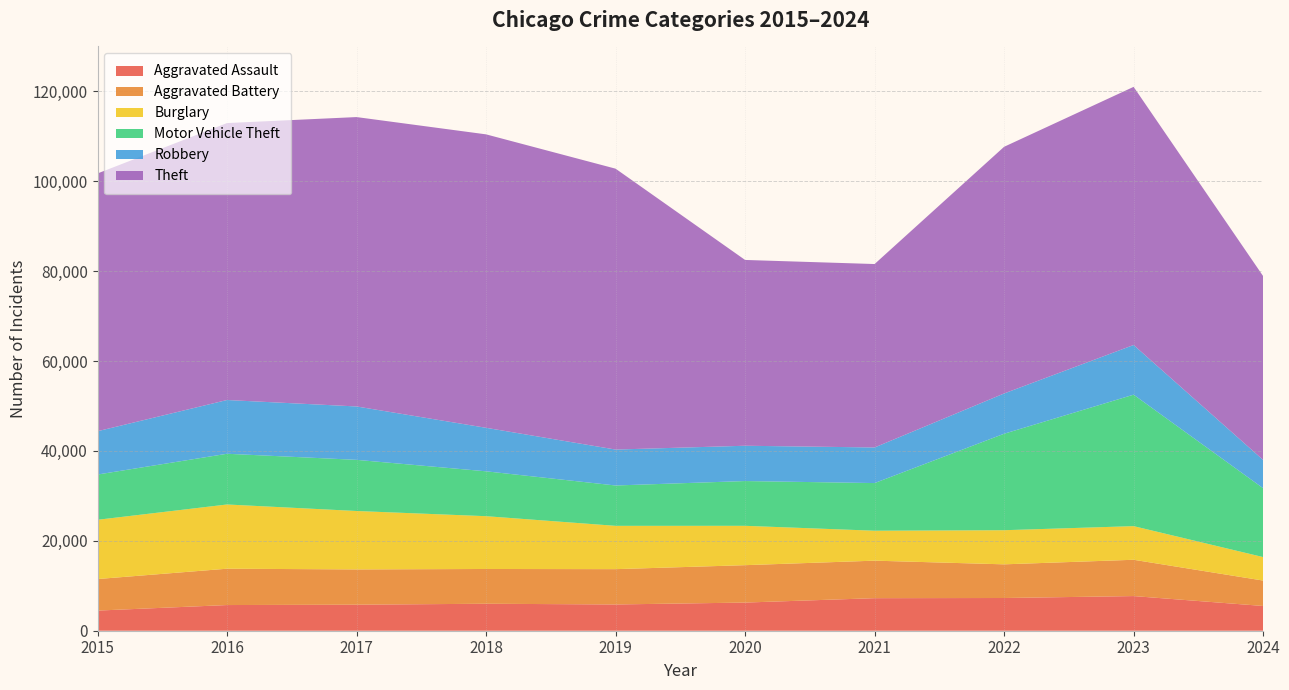

Reading left to right, list all the values displayed in this chart.

Aggravated Assault: 4480	5713	5793	6002	5841	6265	7242	7280	7710	5508
Aggravated Battery: 7019	8086	7845	7735	7858	8320	8347	7491	8077	5651
Burglary: 13184	14289	13001	11747	9638	8758	6662	7593	7484	5226
Motor Vehicle Theft: 10068	11285	11380	9985	8977	9959	10603	21463	29250	15322
Robbery: 9638	11960	11880	9681	7995	7855	7920	8963	11053	6291
Theft: 57351	61623	64386	65290	62495	41339	40813	54882	57435	40905